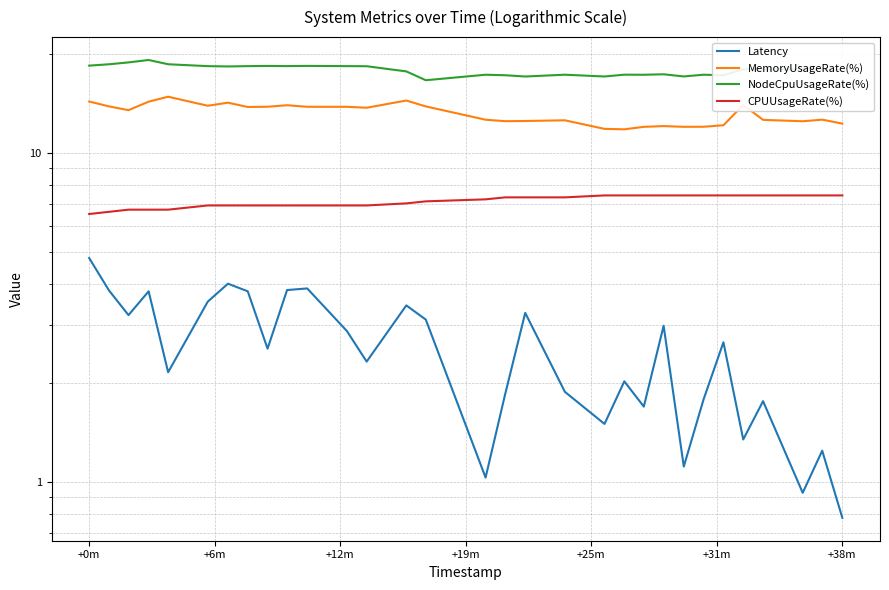

Count the number of categories in the chart.

31